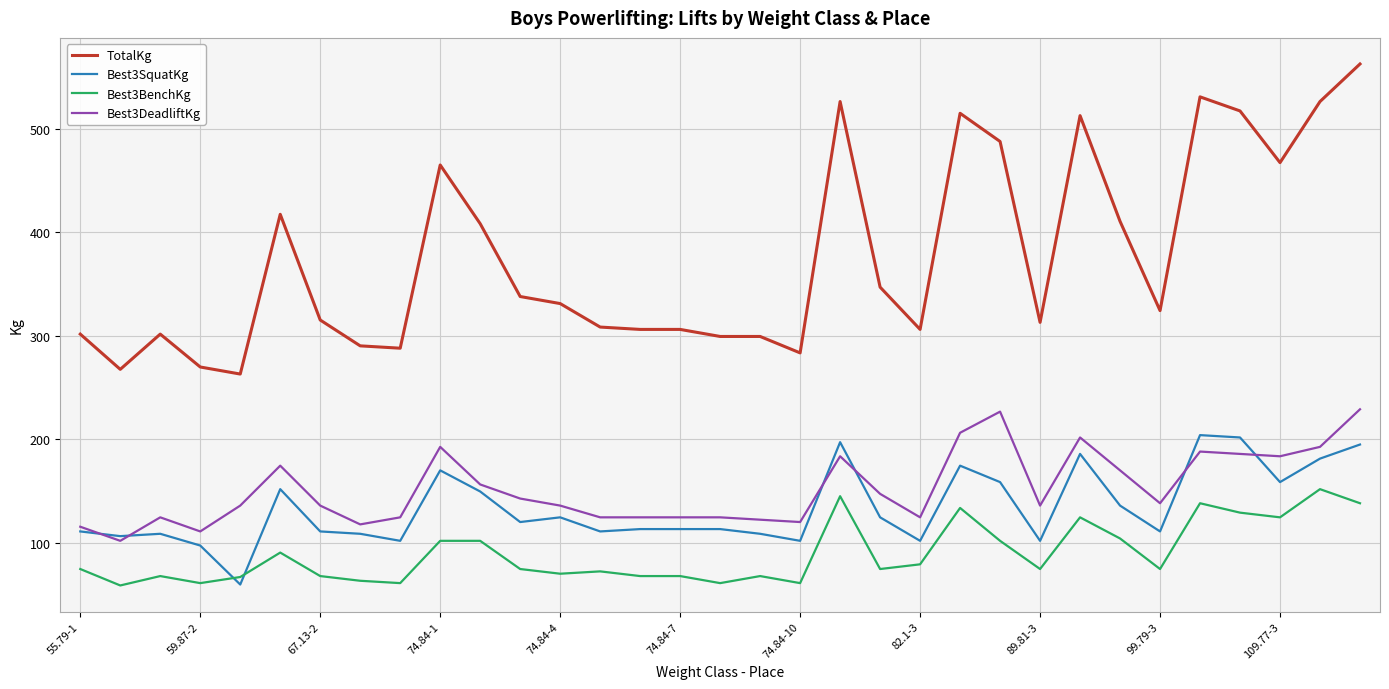

True or false: TotalKg and Best3SquatKg intersect in this chart.

False